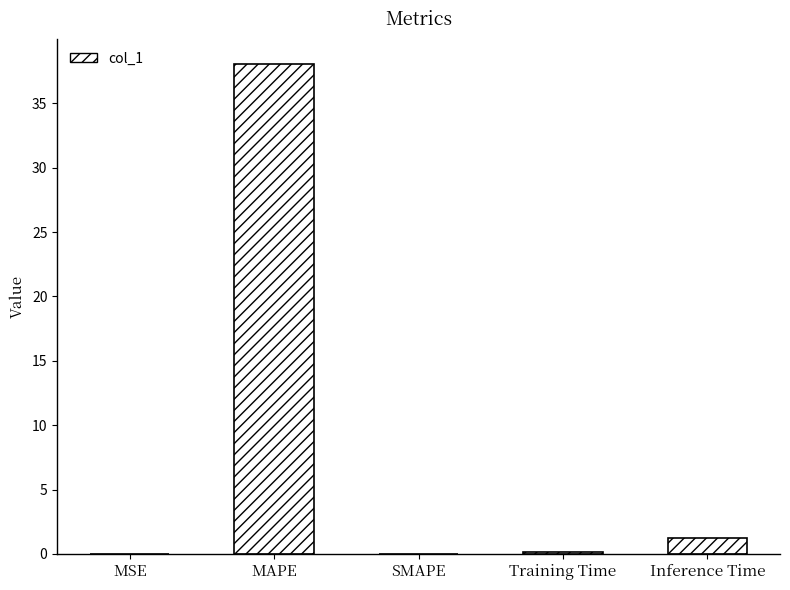

What is the maximum value shown in the chart?

38.1